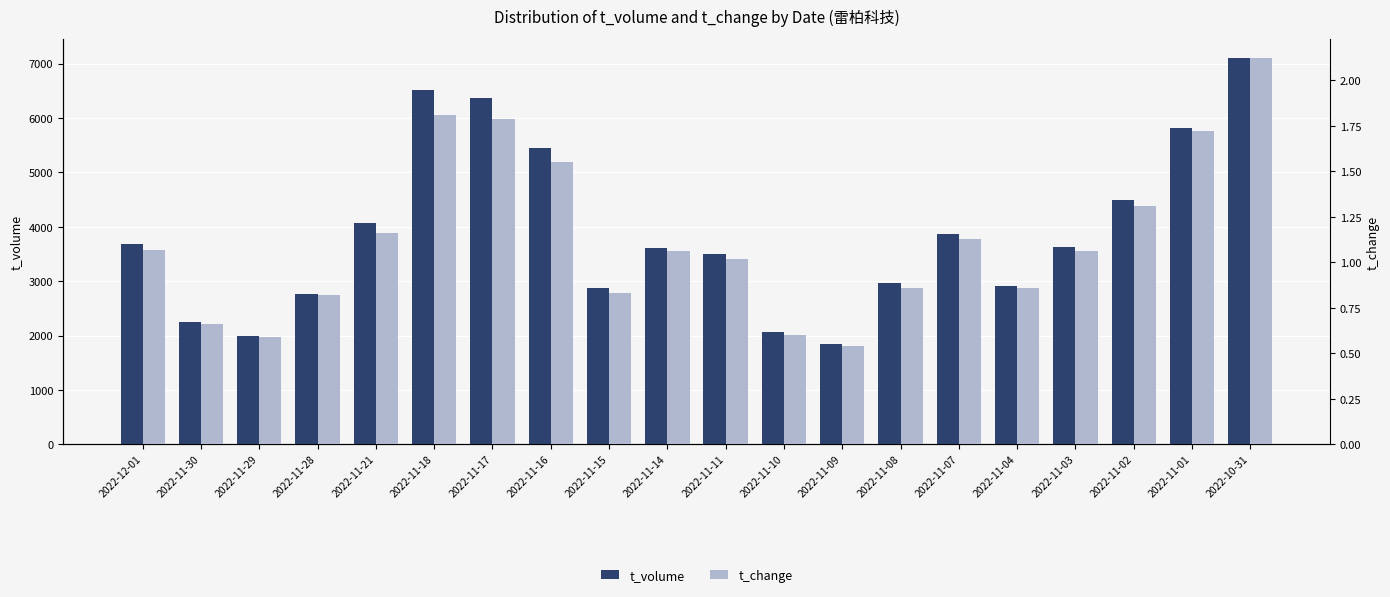

Between 2022-11-11 and 2022-11-08, which series saw the biggest shift?

t_volume